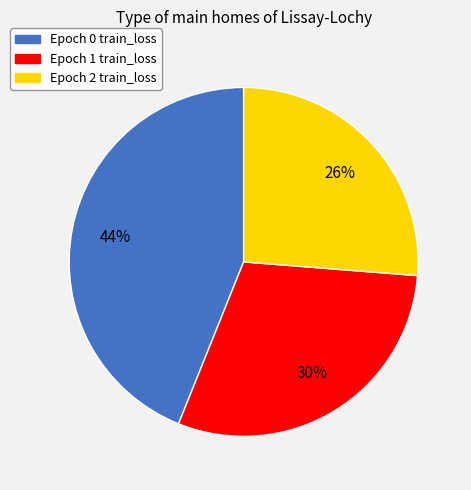

How many segments does this pie chart have?

3